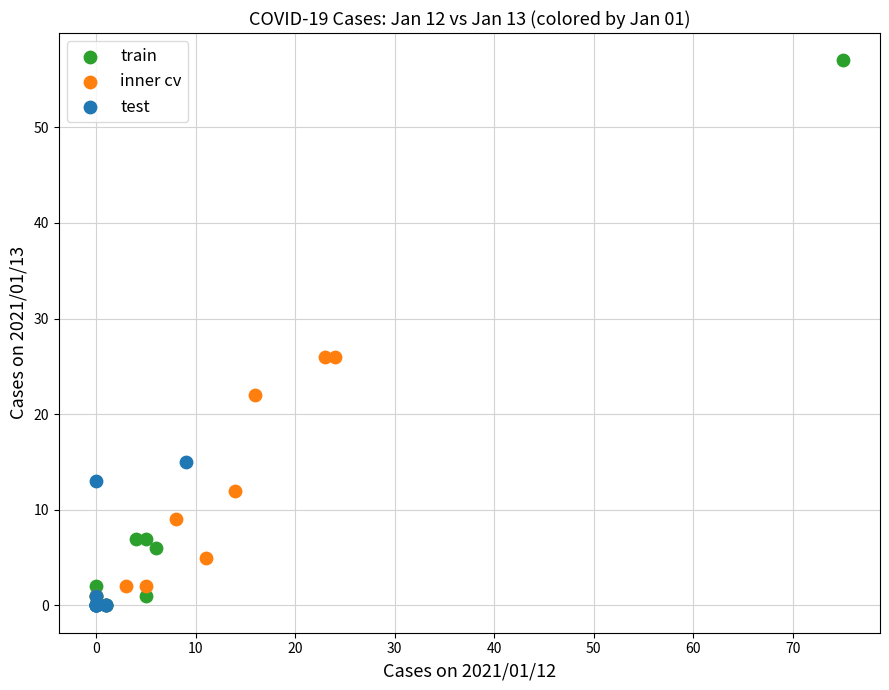

Which series has the widest spread of Y values?

train